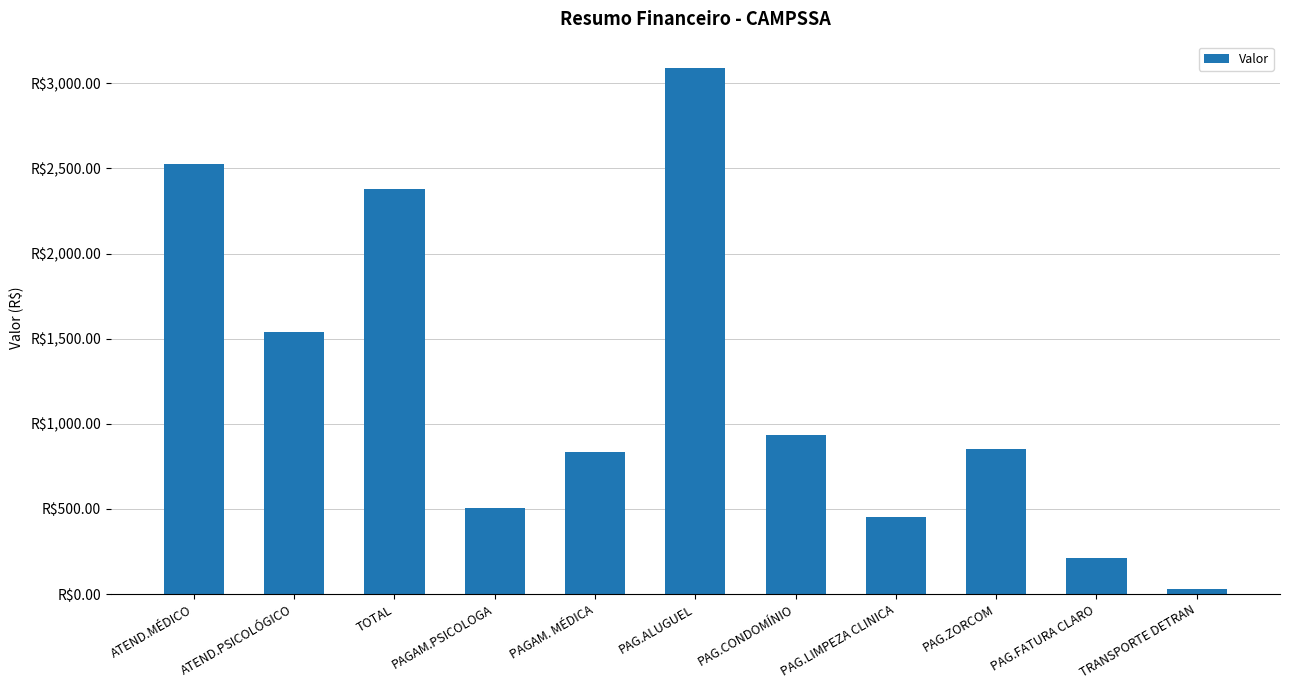

Reading left to right, list all the values displayed in this chart.

2527.1	1540.9	2378.4	508.0	833.0	3090.2	936.7	450.0	850.0	212.1	30.0